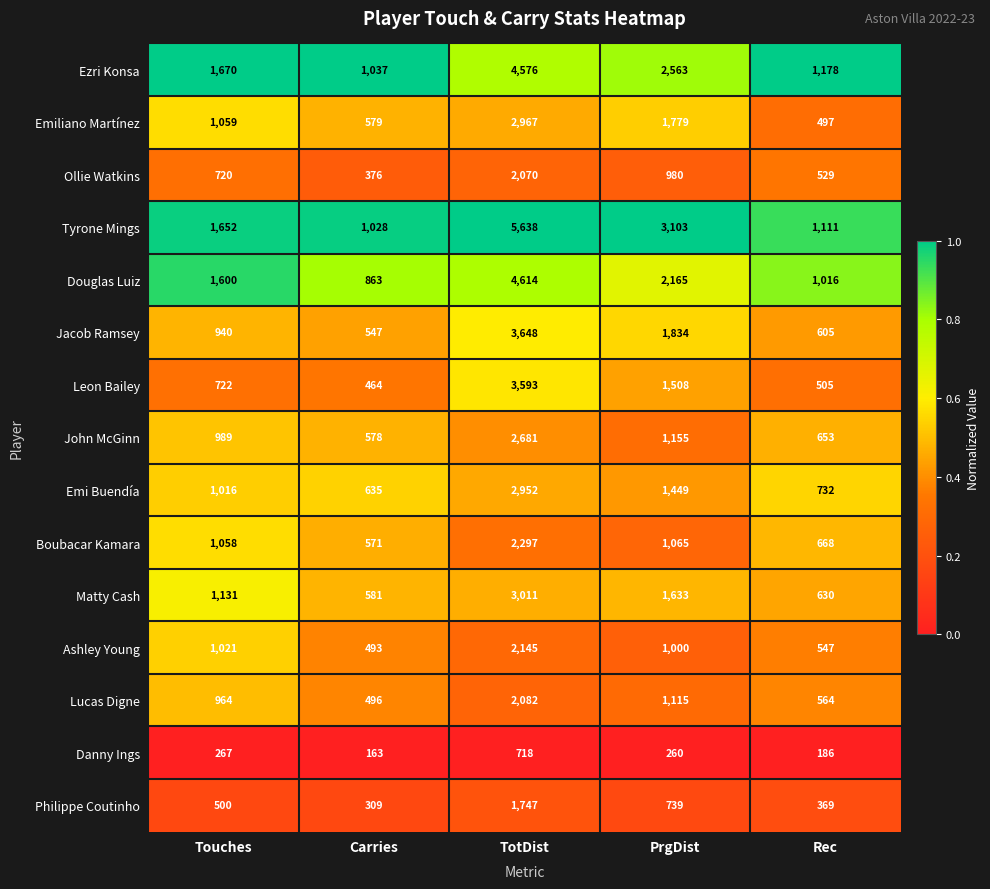

At which category is the sum across all series the highest?

TotDist